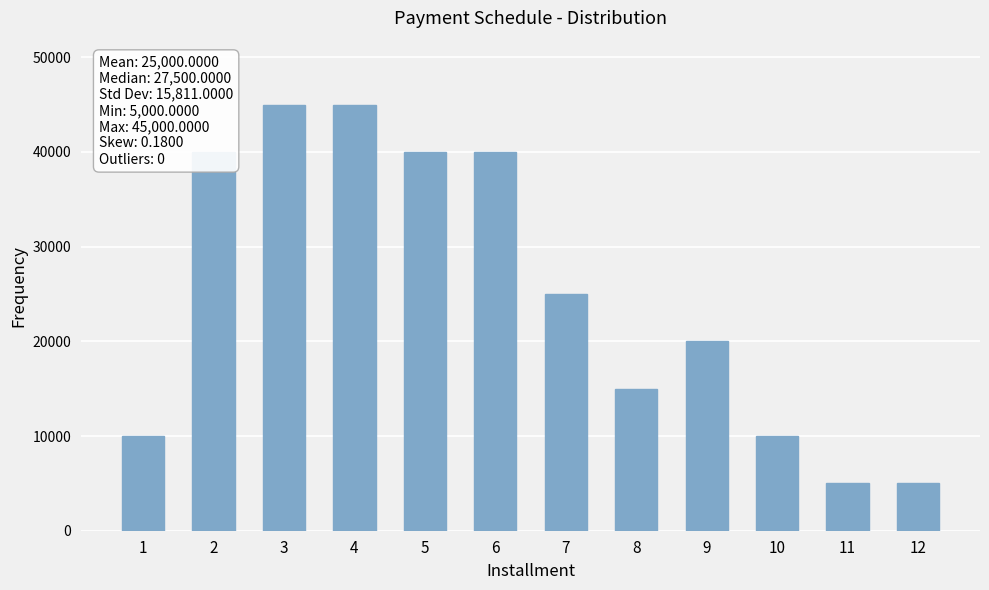

What is the value of the 7th bar from the left?

25000